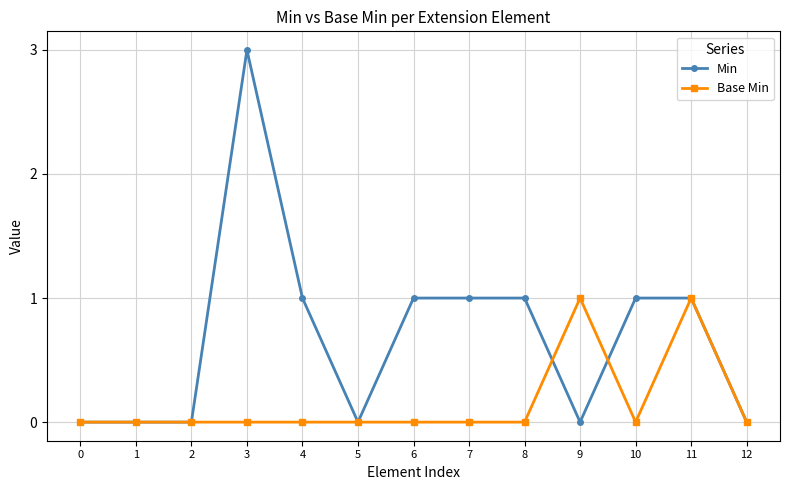

How many series are shown in this chart?

2